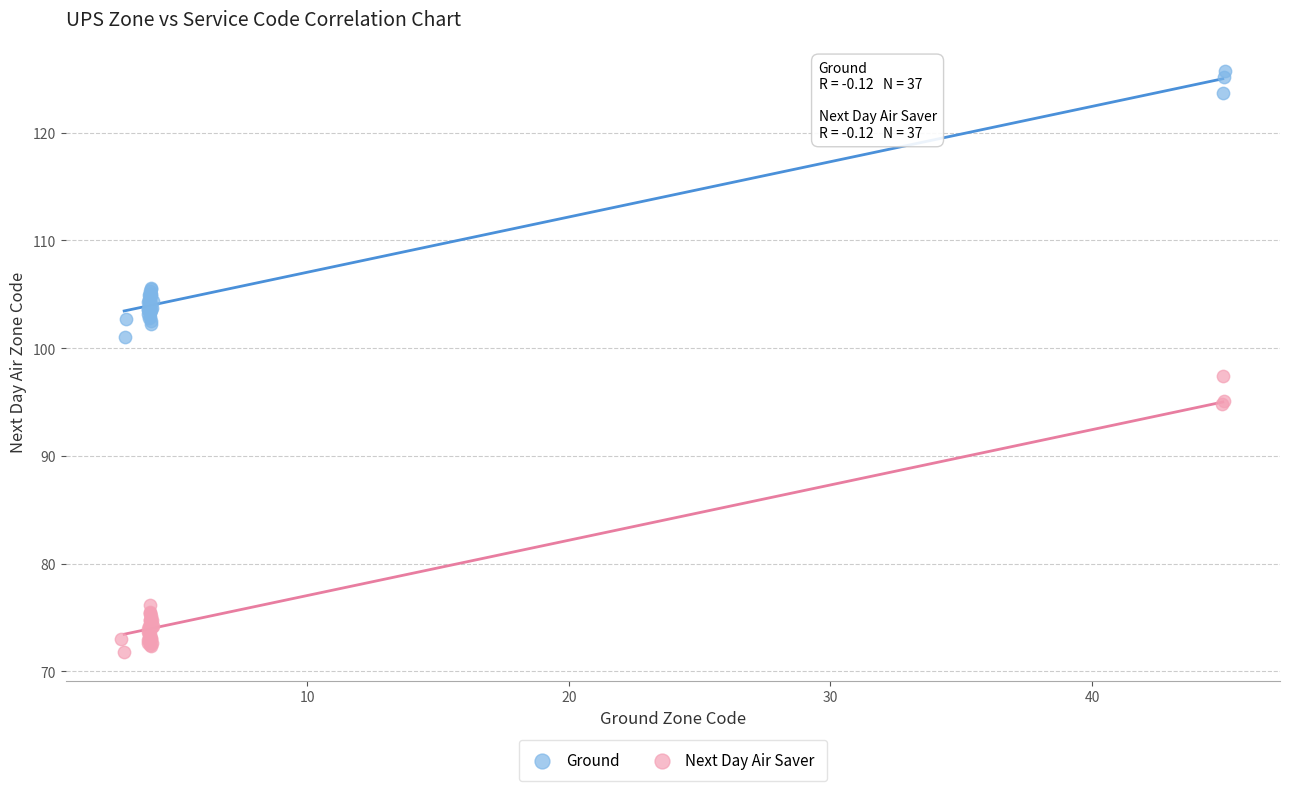

Which series contains the lowest Y value?

Next Day Air Saver